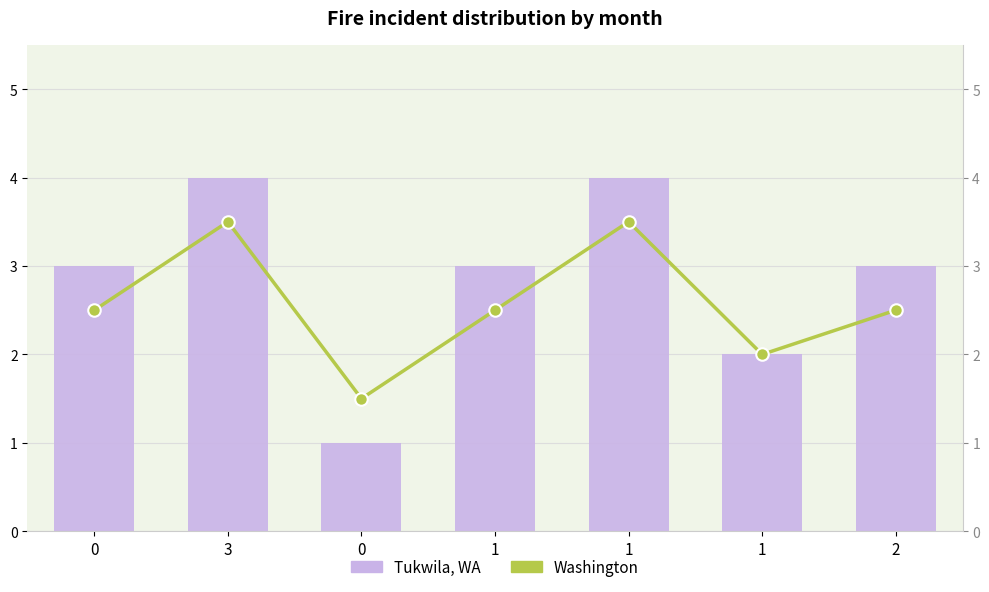

Is the value of Washington at 3 greater than the value of Tukwila, WA at 3?

No